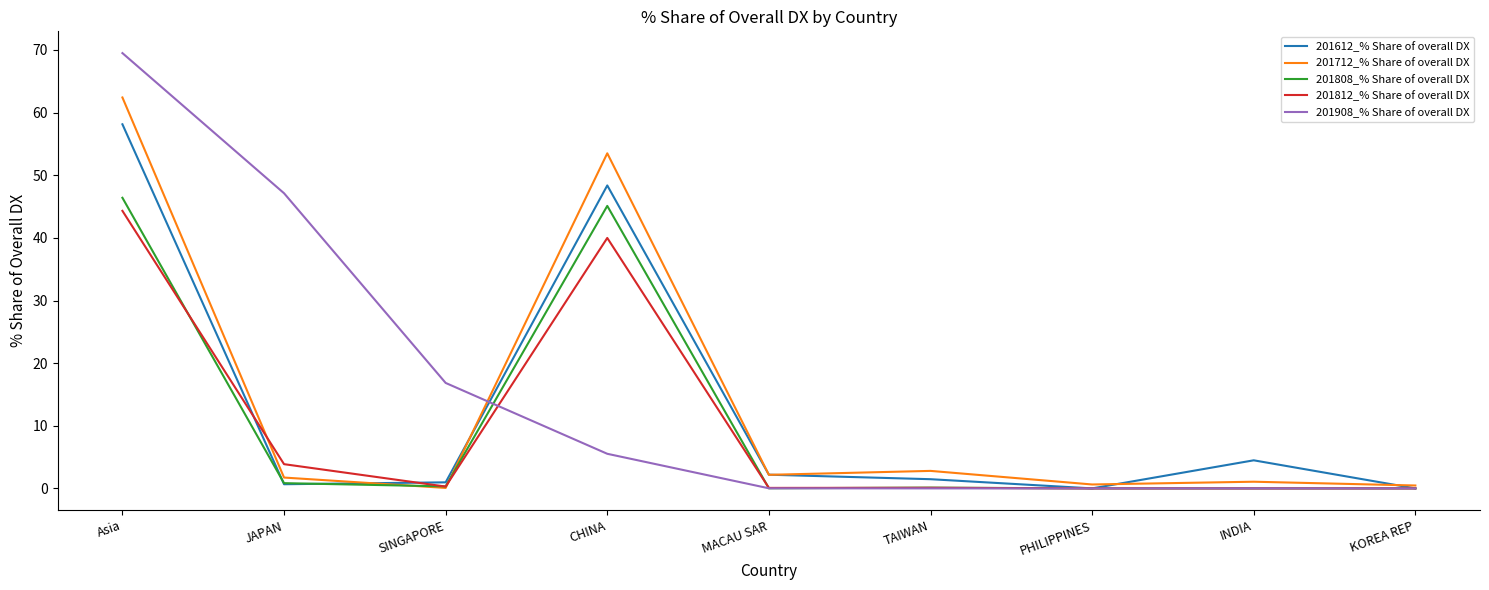

Between SINGAPORE and INDIA, which series saw the biggest shift?

201908_% Share of overall DX